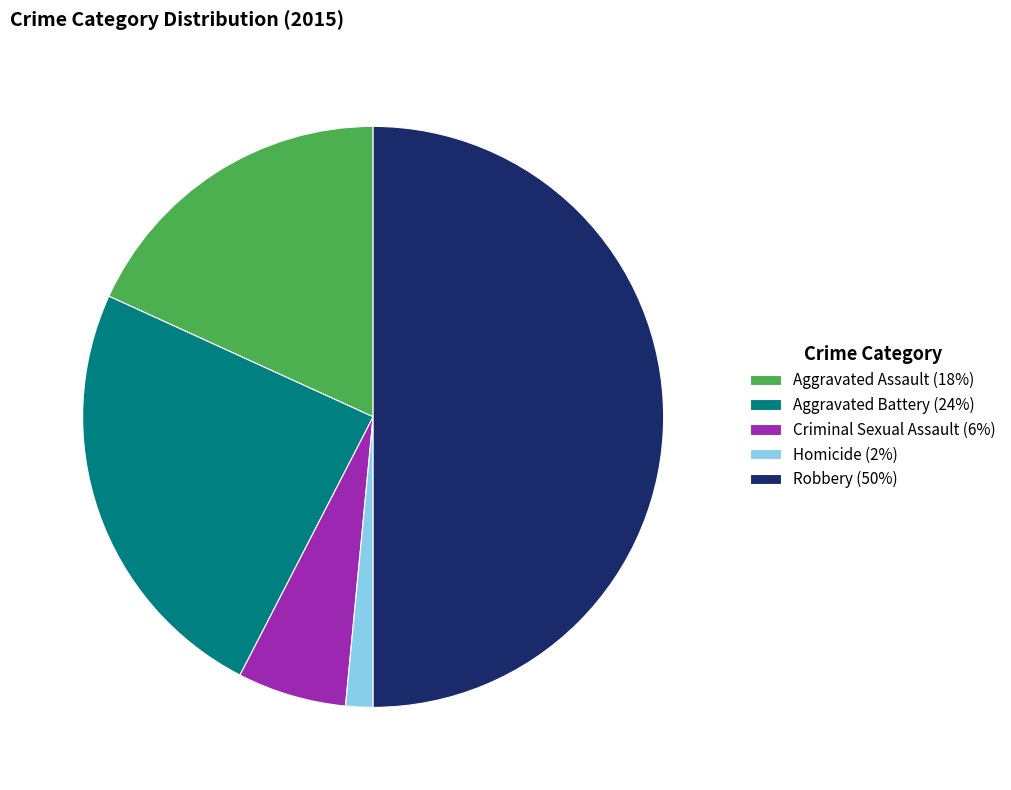

Rank the categories by value from highest to lowest.

Robbery, Aggravated Battery, Aggravated Assault, Criminal Sexual Assault, Homicide